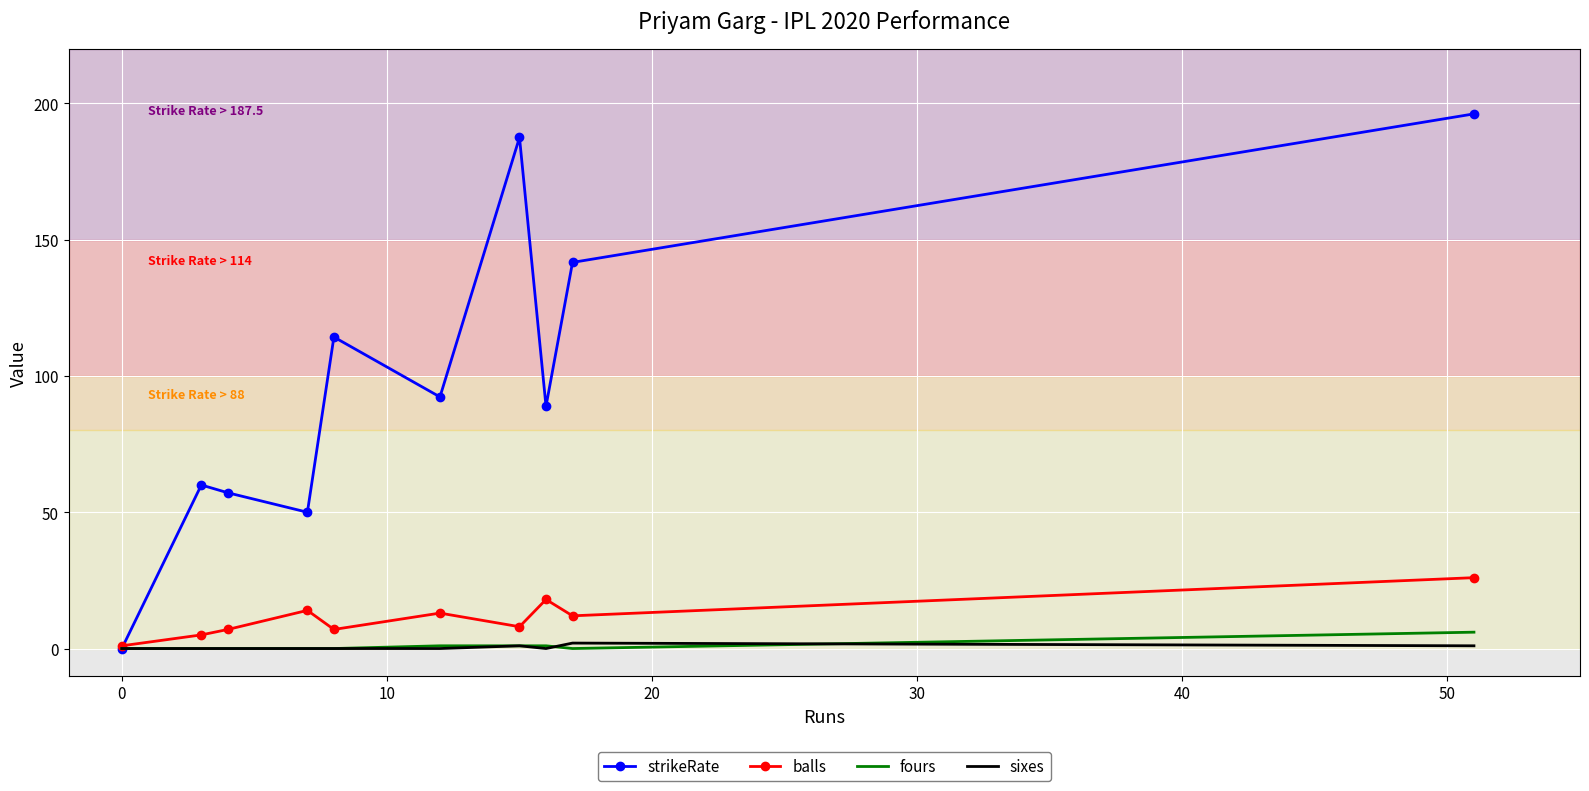

Which series has the widest spread of values?

strikeRate